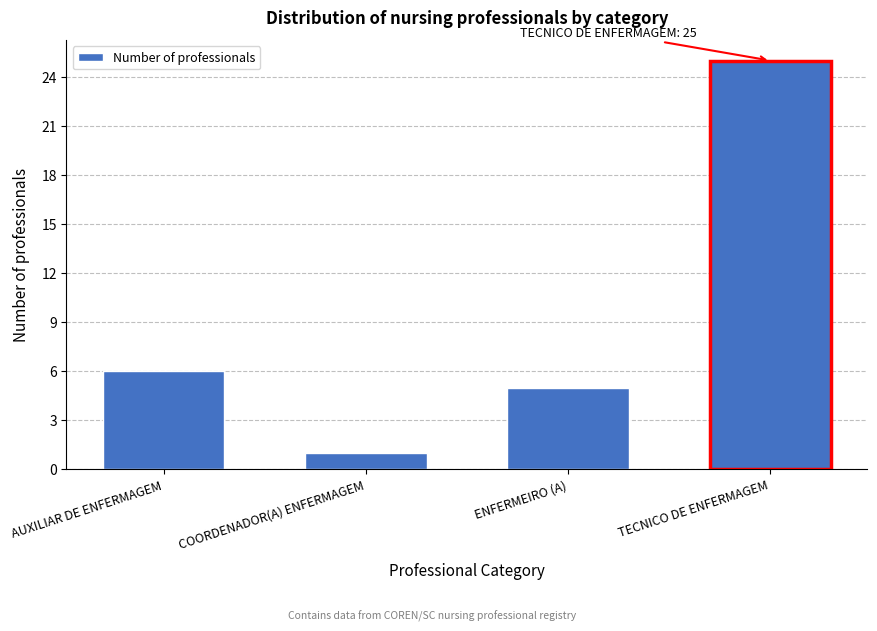

Reading right to left, extract all data points from this chart.

25	5	1	6